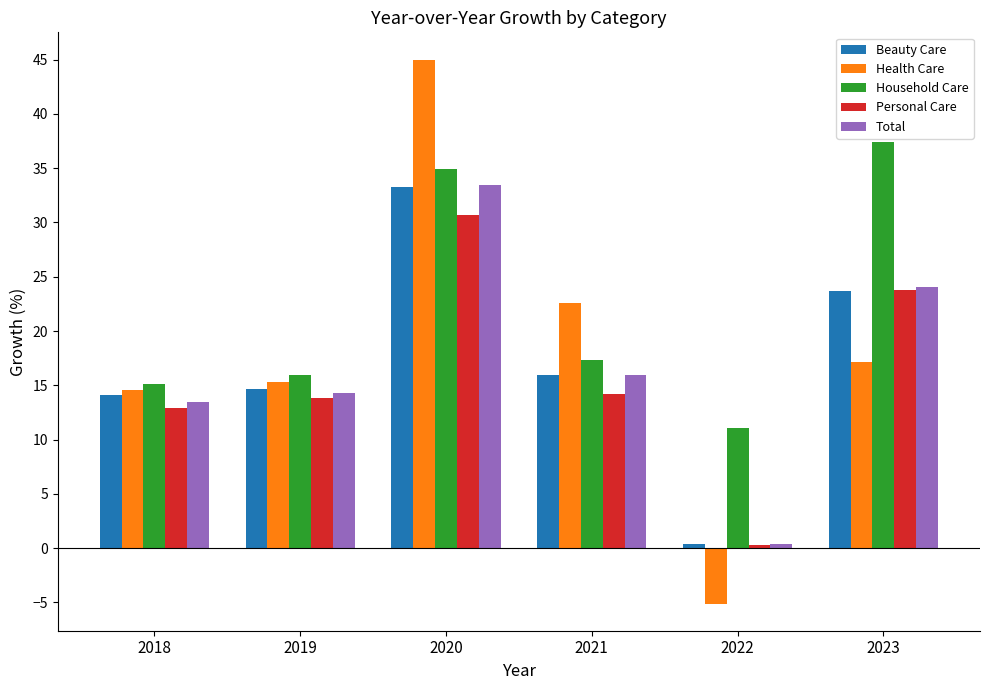

What is the highest value of the Total series?

33.4